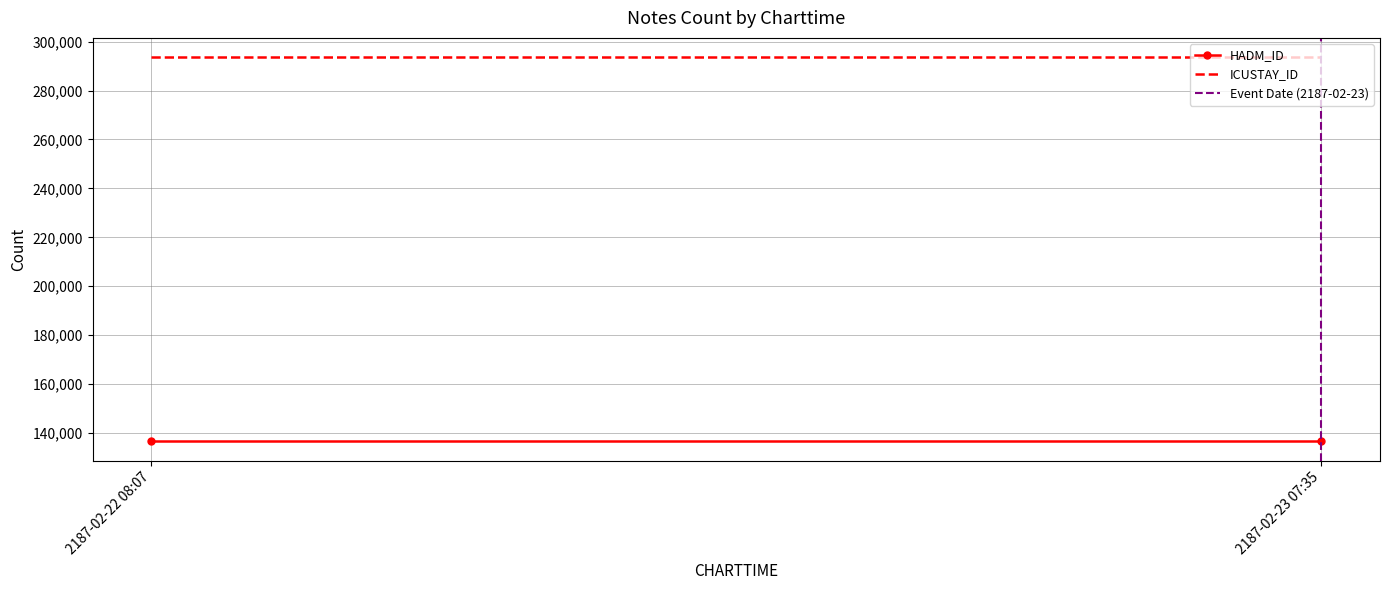

List the series in order of their overall mean, highest first.

ICUSTAY_ID, HADM_ID, Event Date (2187-02-23)